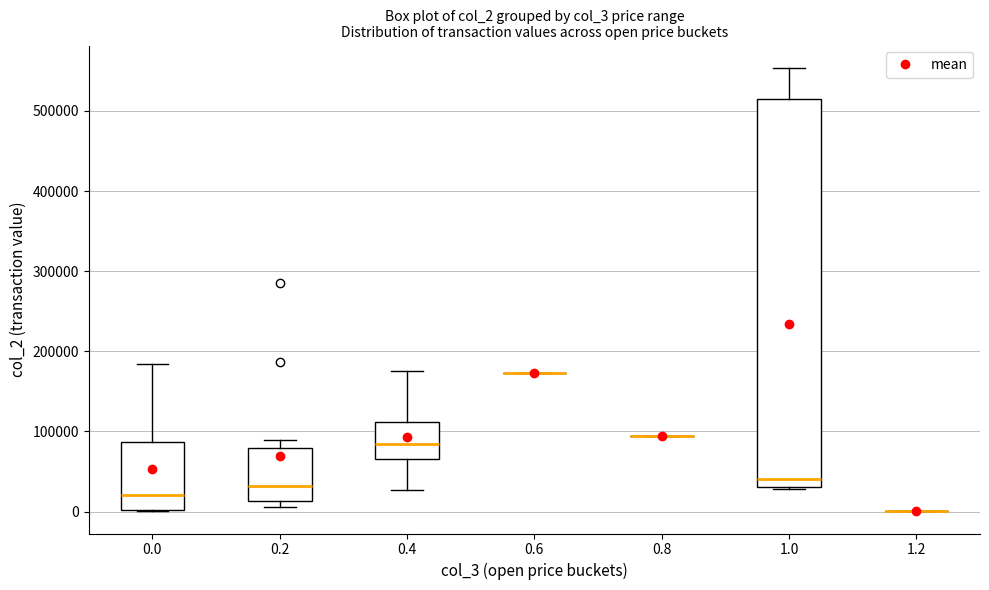

Which box is the tallest, from its lower edge to its upper edge?

1.0